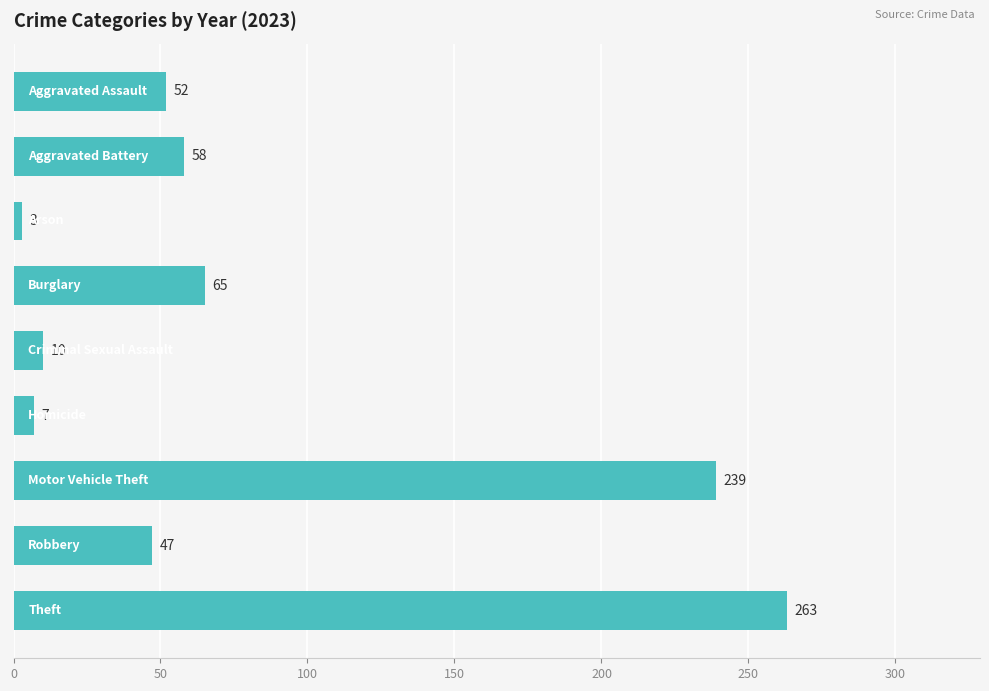

What is the greatest value displayed?

263